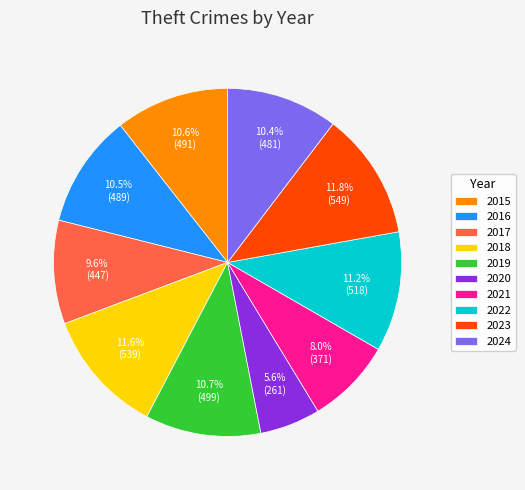

Which slice is the smallest?

2020